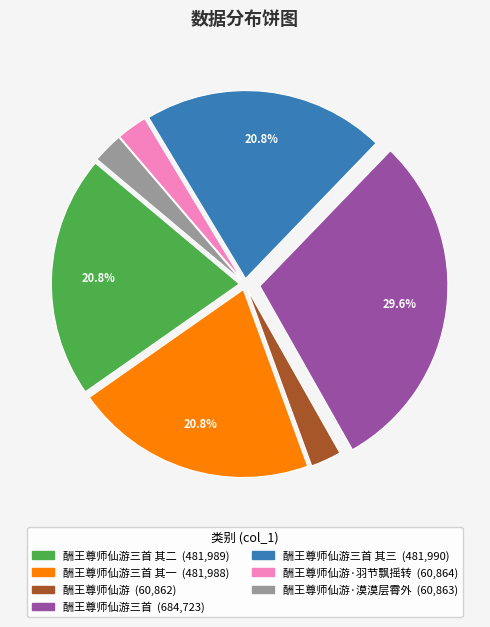

Is there any slice that represents more than half of the pie?

No